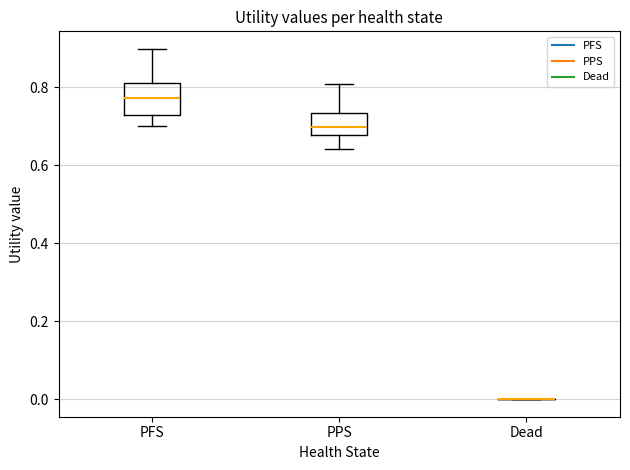

Reading left to right, transcribe this box plot: for each box, give where its median line is, the range the box spans, and where its two whiskers end, as read against the y-axis. The values are not printed on the chart, so give them approximately, as read against the axis.

PFS: median 0.78, box 0.72 to 0.82, whiskers 0.70 to 0.90
PPS: median 0.70, box 0.68 to 0.74, whiskers 0.64 to 0.80
Dead: box collapsed to a line at 0.00, whiskers 0.00 to 0.00